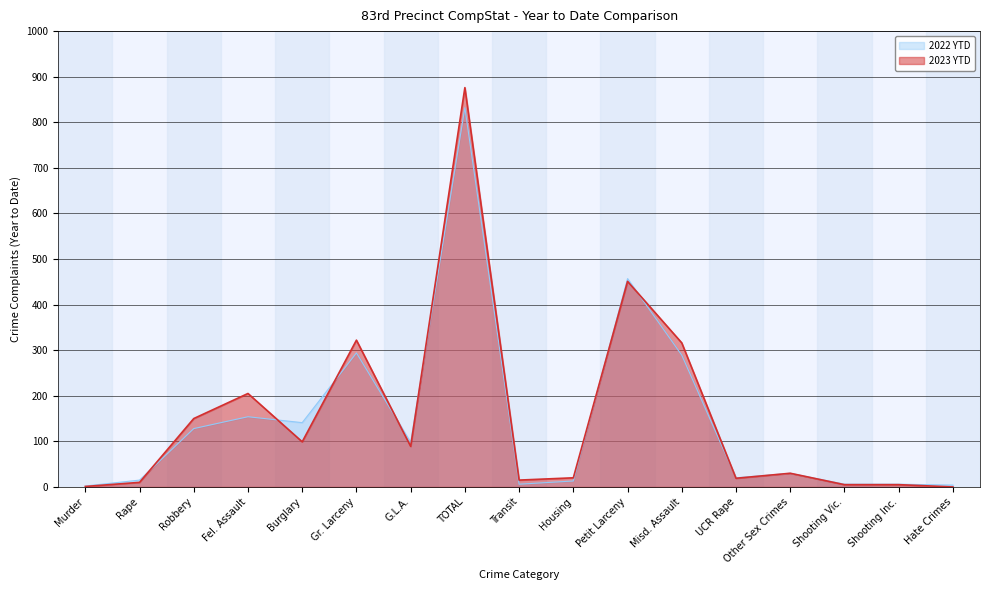

What value does the 2023 YTD series have at Housing?

20